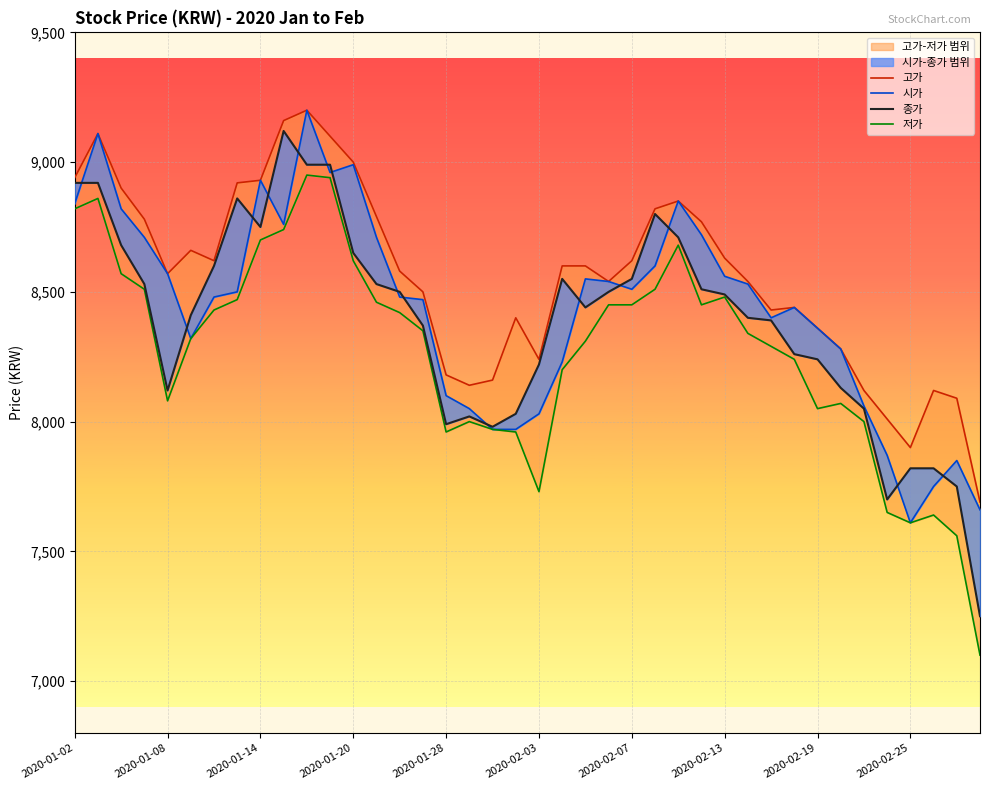

How many data points does each series have?

40